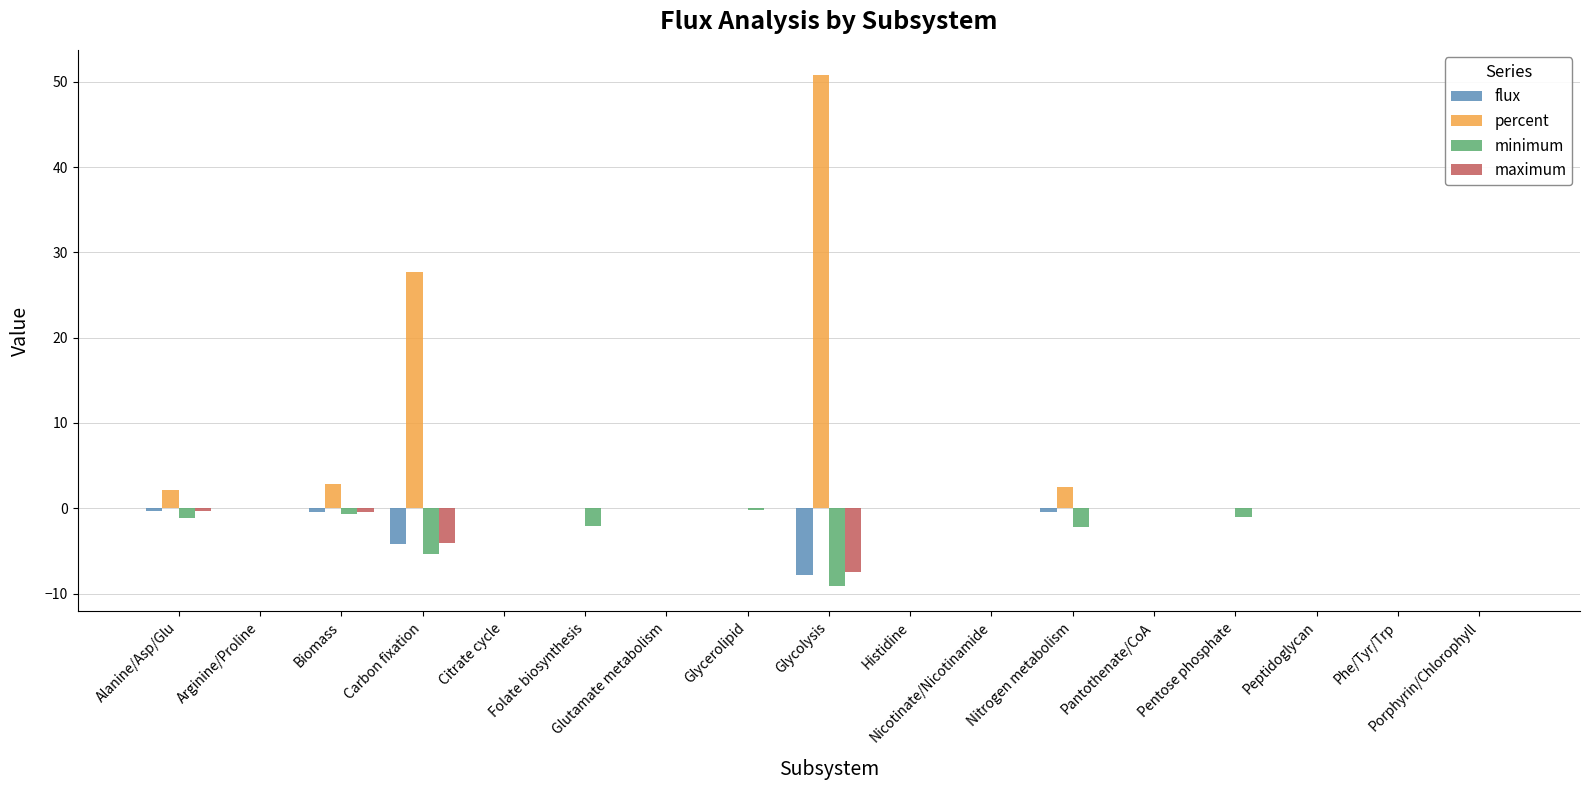

Is it true that maximum equals -0.0 at Pentose phosphate?

True